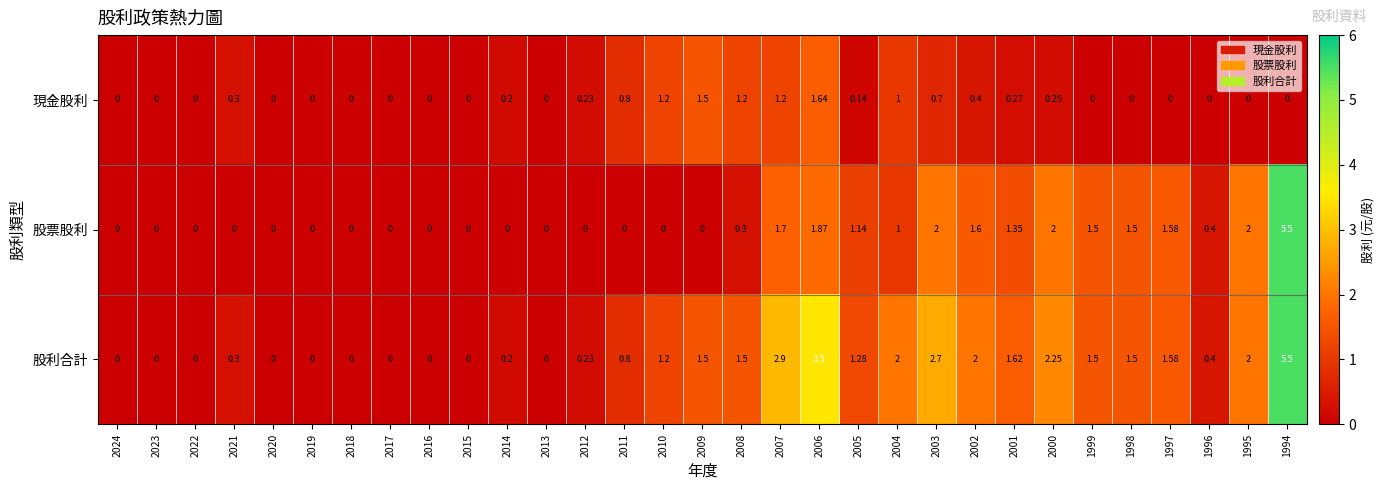

At 2003, list the series in order from largest to smallest.

股利合計, 股票股利, 現金股利